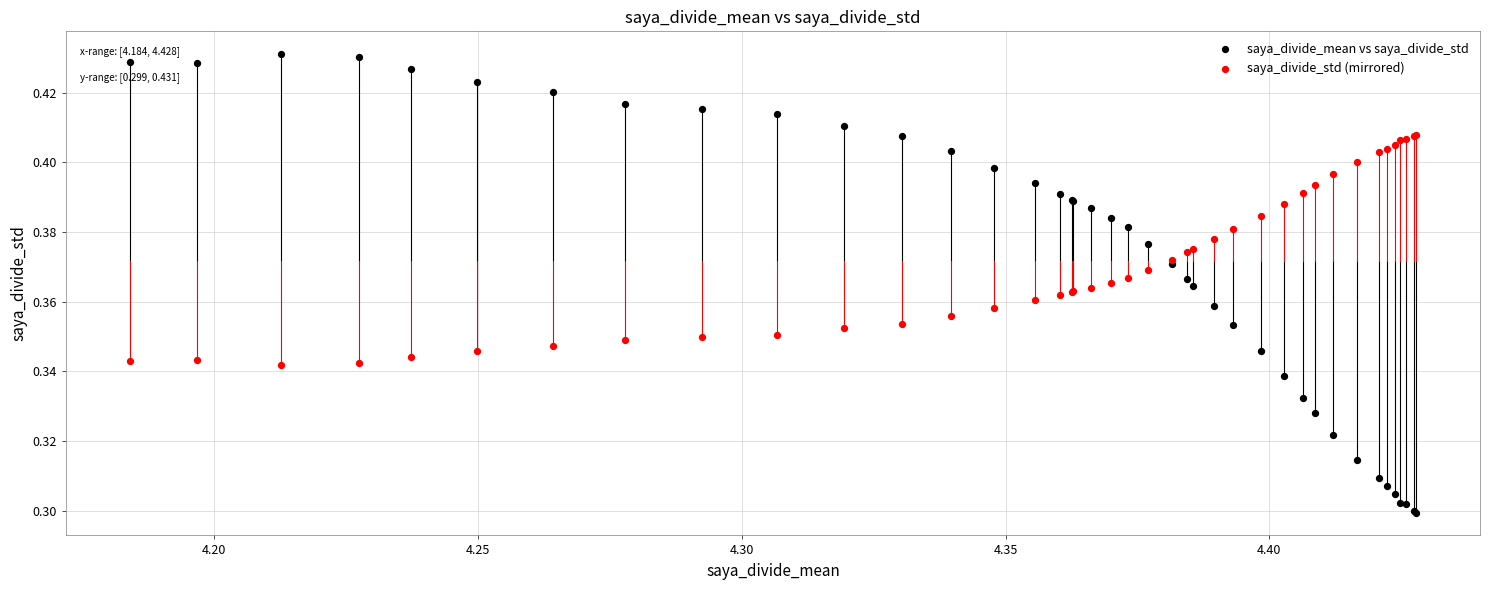

Which series reaches the minimum Y coordinate?

saya_divide_mean vs saya_divide_std